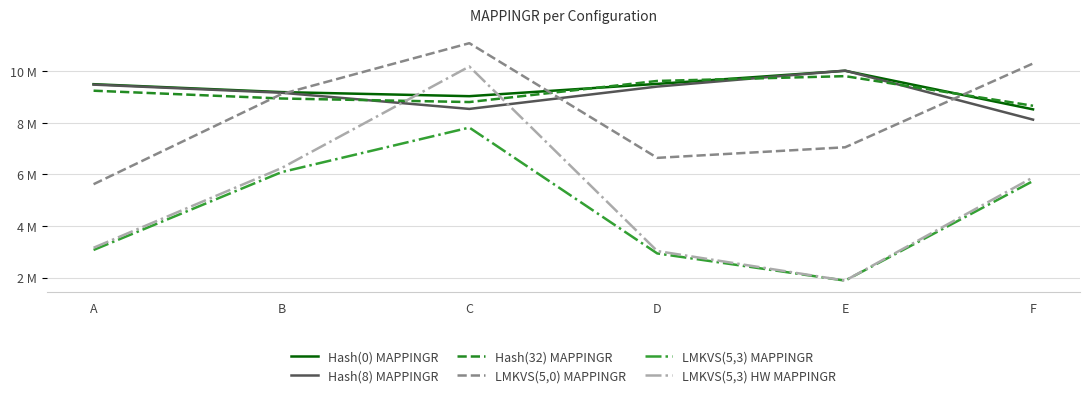

Does the chart have visible grid lines?

Yes